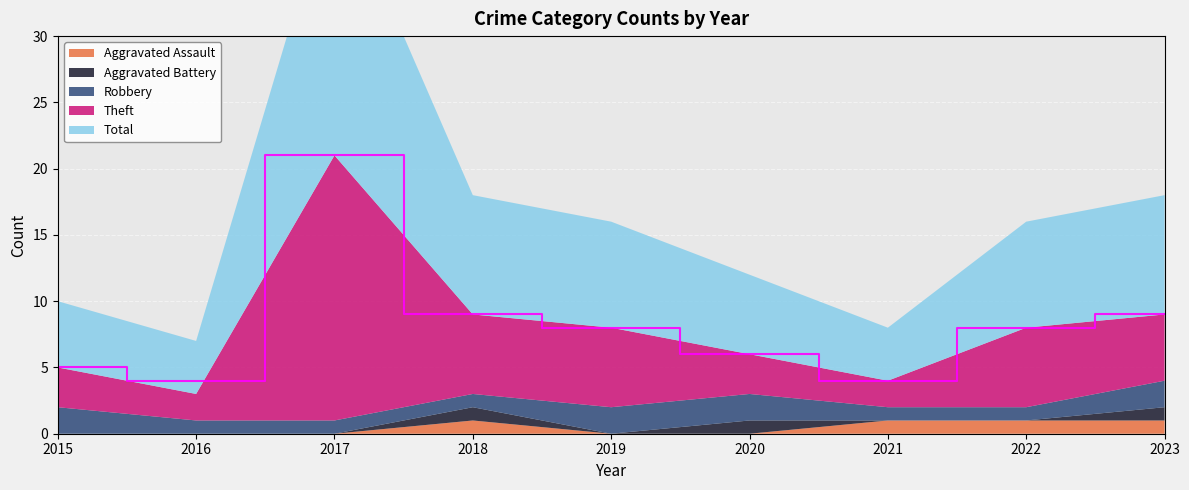

Reading left to right, list all the values displayed in this chart.

Aggravated Assault: 0	0	0	1	0	0	1	1	1
Aggravated Battery: 0	0	0	1	0	1	0	0	1
Robbery: 2	1	1	1	2	2	1	1	2
Theft: 3	2	20	6	6	3	2	6	5
Total: 5	4	21	9	8	6	4	8	9